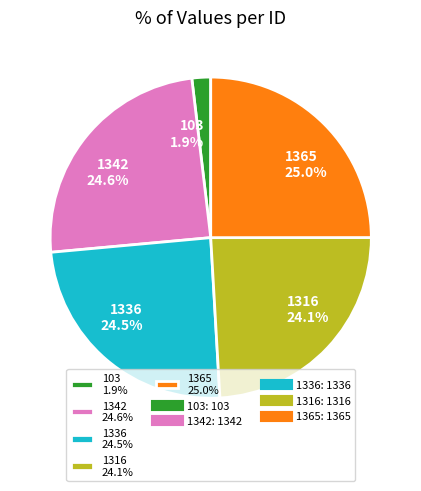

Approximately how many times larger is the value at 1316 24.1% compared to 1342 24.6%?

1.0